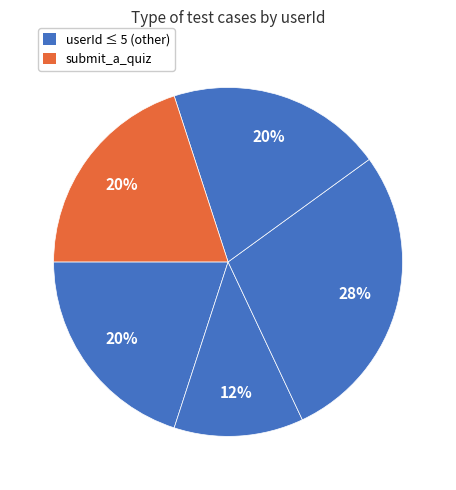

How many slices are in this pie chart?

5